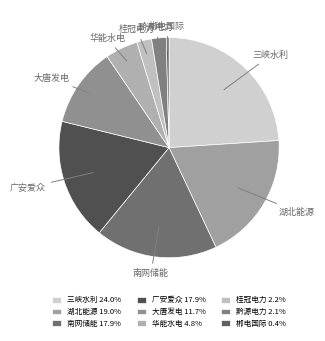

Approximately how many times larger is the value at 湖北能源 compared to 华能水电?

4.0